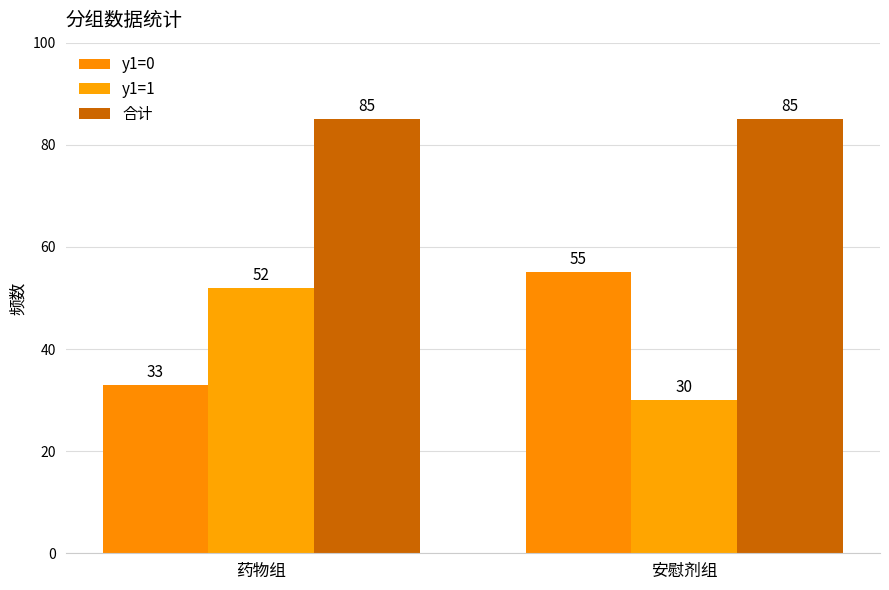

Which series changed the most between 药物组 and 安慰剂组?

y1=0